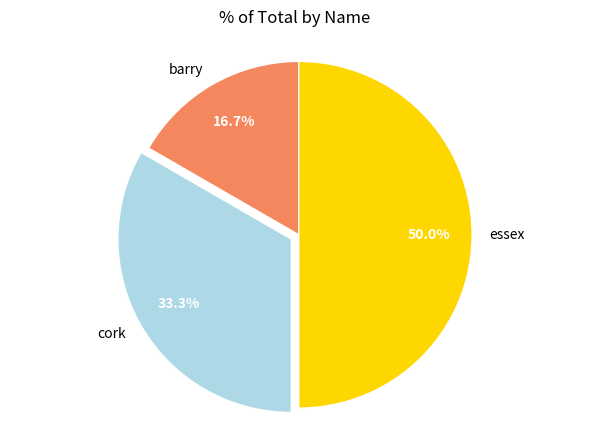

Does cork account for over 50% of the chart?

No